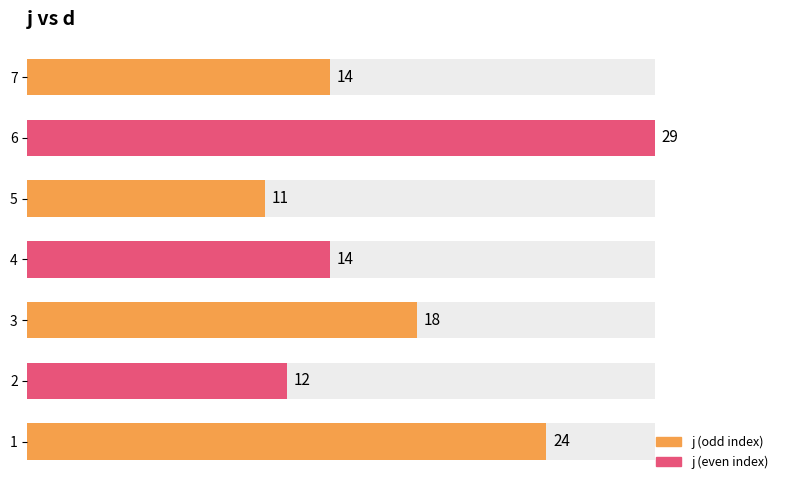

What is the ratio of the value at 5 to the value at 1?

0.5